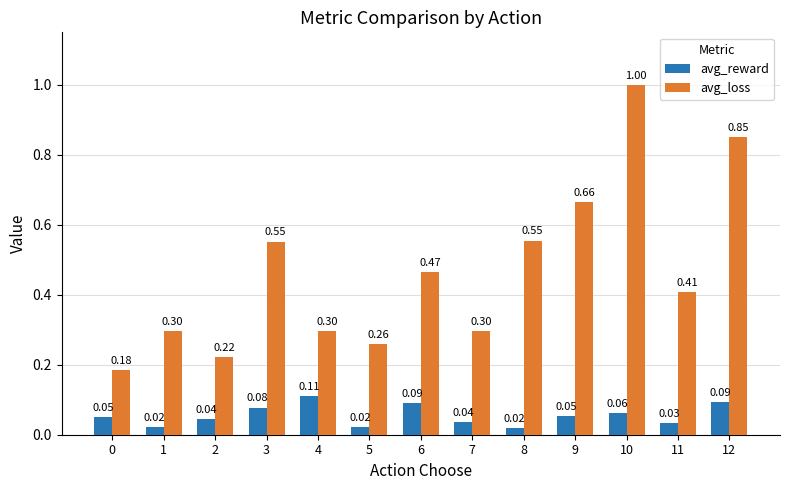

What is the sum of the avg_loss values at 7 and 12?

1.1